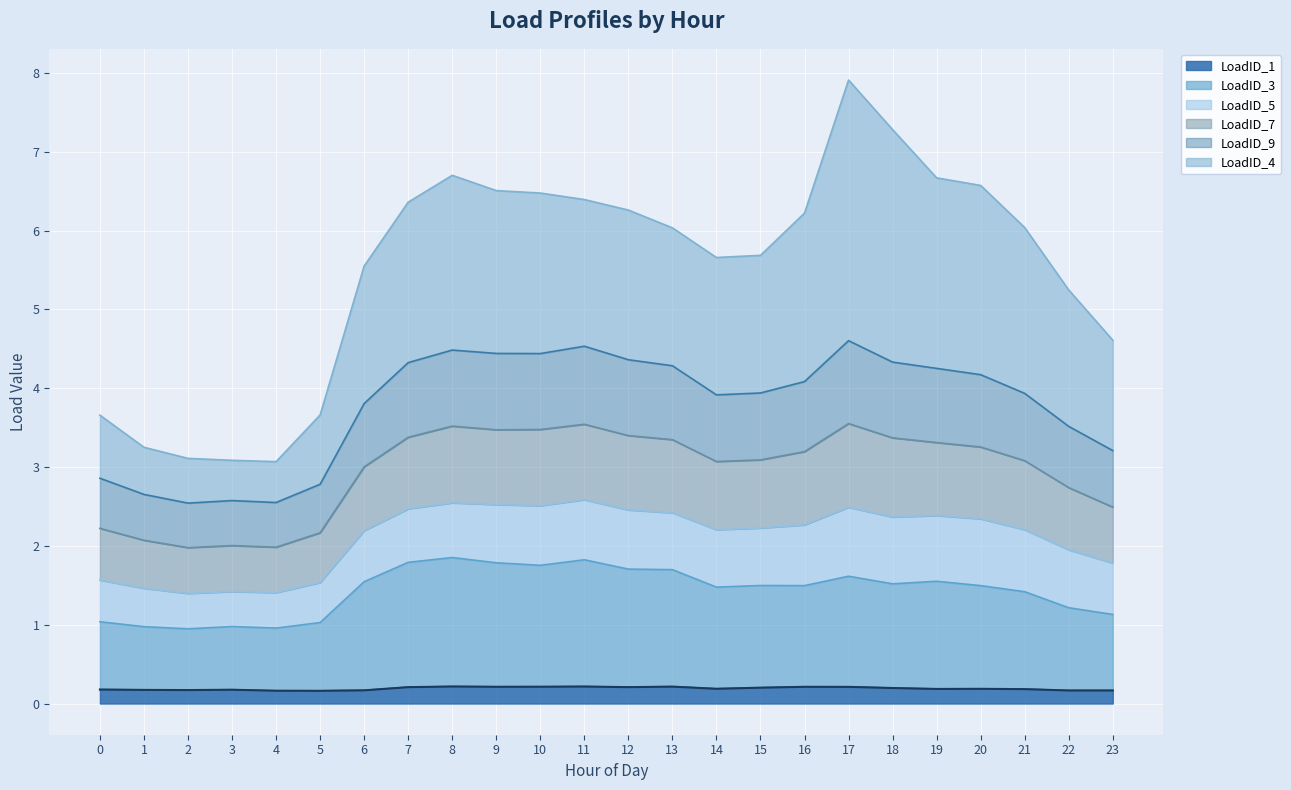

The LoadID_1 series shows 0.2 at 9. True or false?

True